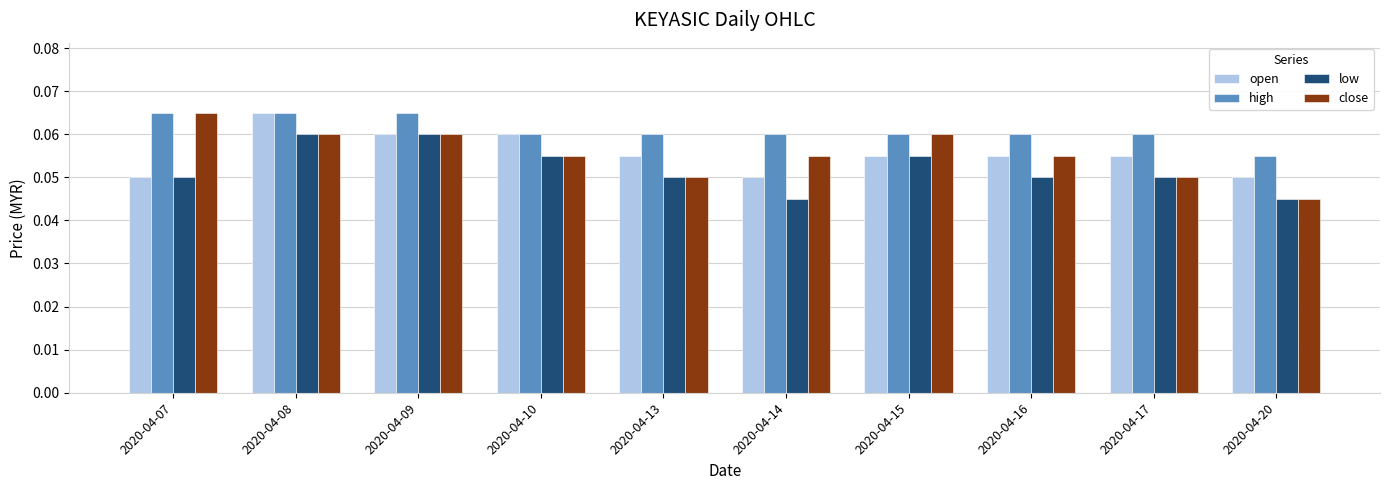

Is it true that open equals 0.0 at 2020-04-07?

False